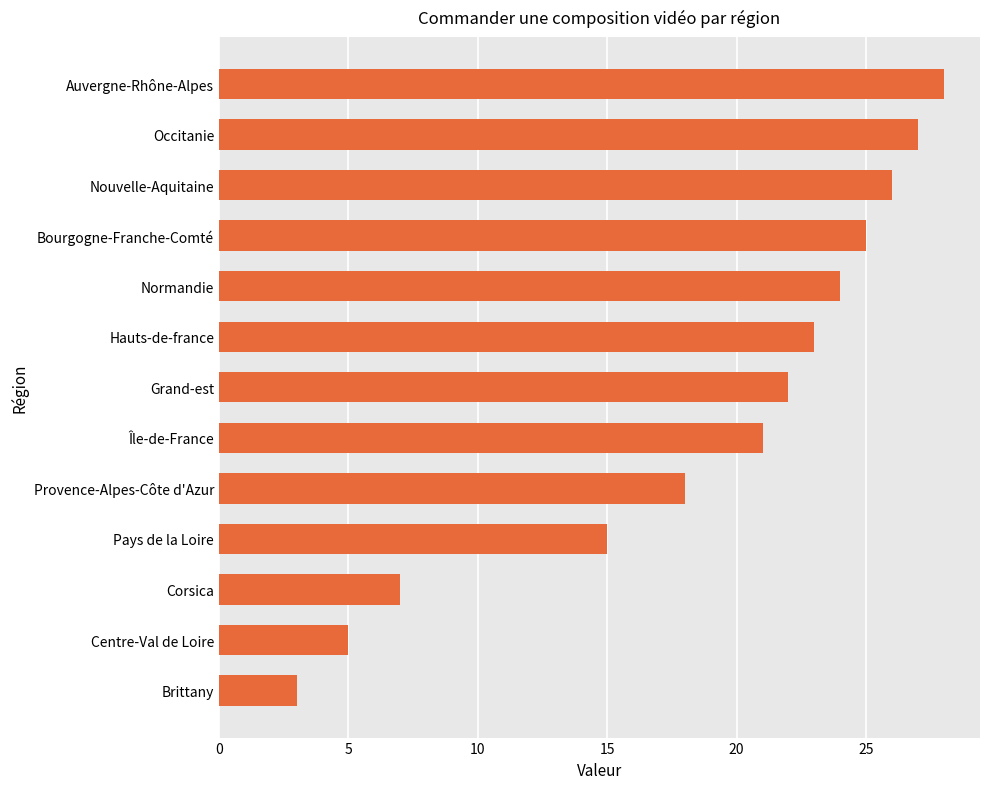

Reading bottom to top, extract all data points from this chart.

3	5	7	15	18	21	22	23	24	25	26	27	28